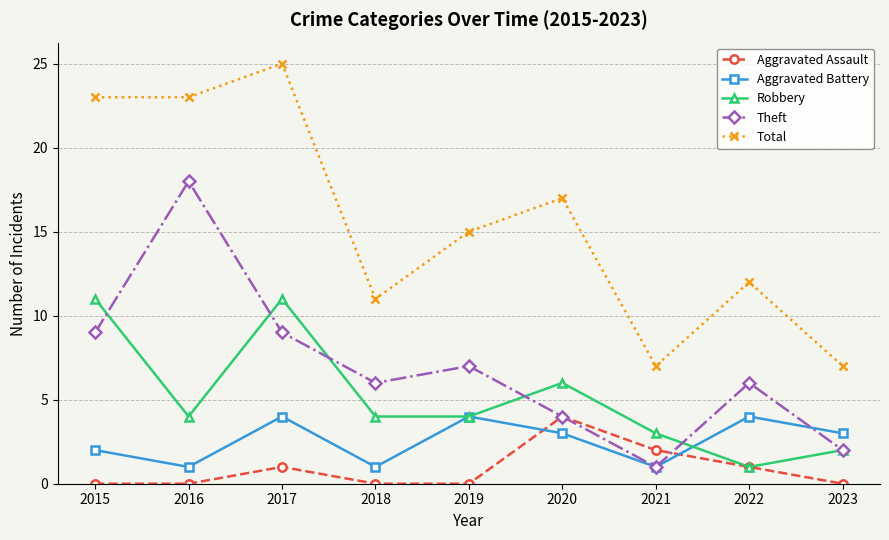

What is the sum of all Aggravated Assault values?

8